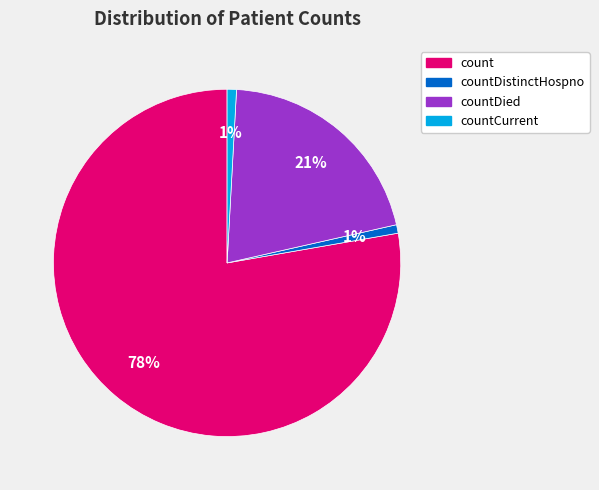

To the nearest percent, what is the average slice percentage?

25%